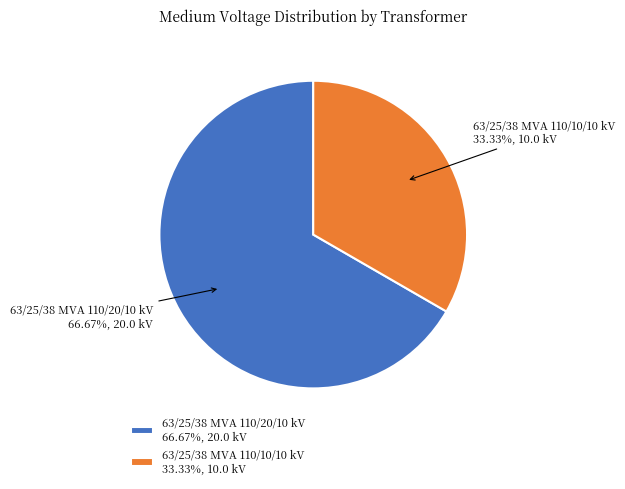

To the nearest percent, what is the difference between the largest and smallest slice percentages?

33%